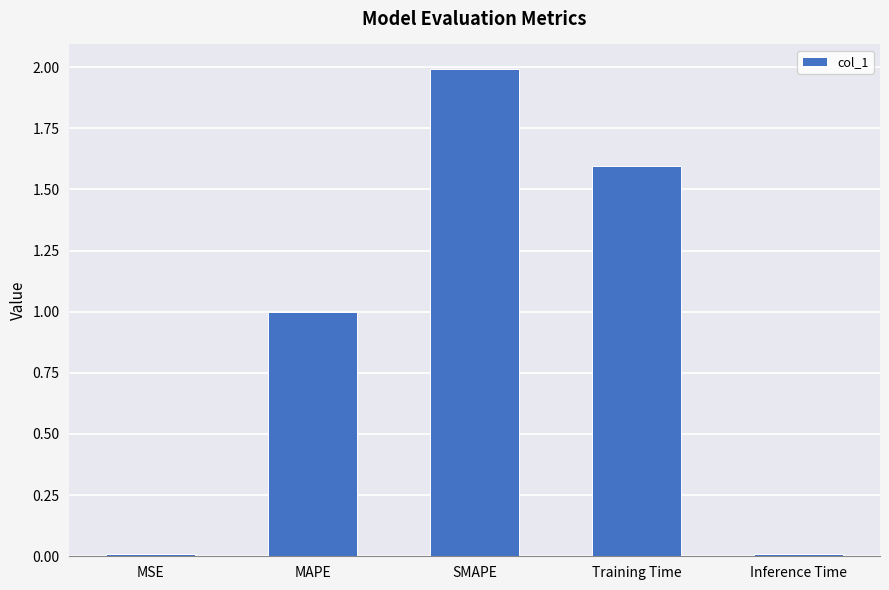

How many categories are shown in the chart?

5